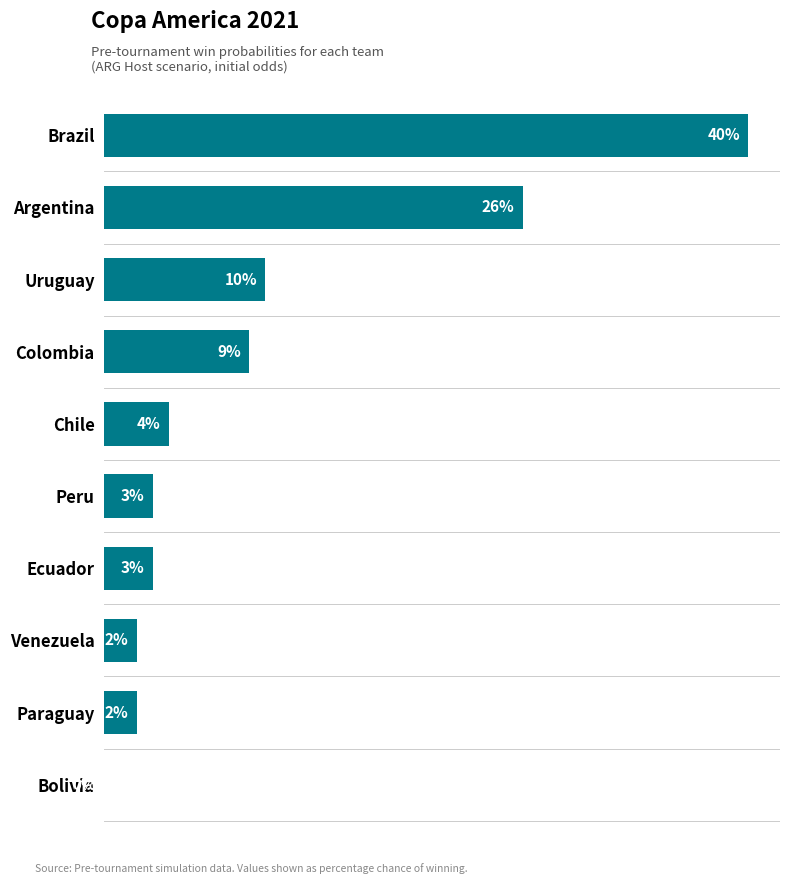

At which label is the value closest to 20?

Argentina